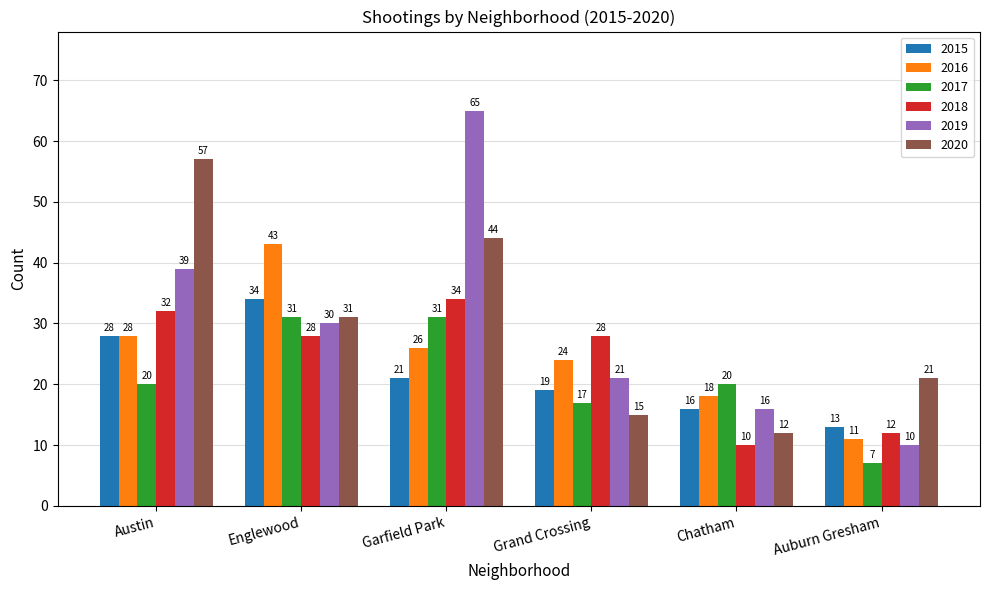

What is the difference between the maximum and minimum values in the 2020 series?

45